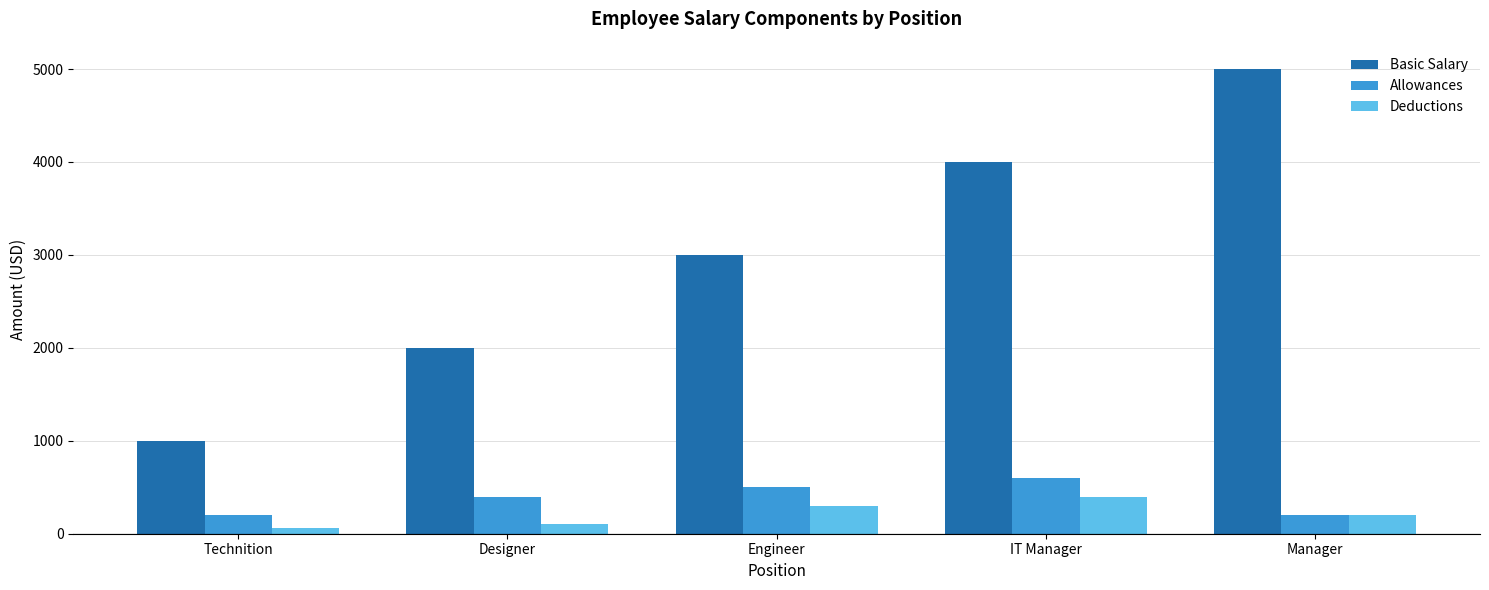

Rank the series by their maximum value, from highest to lowest.

Basic Salary, Allowances, Deductions